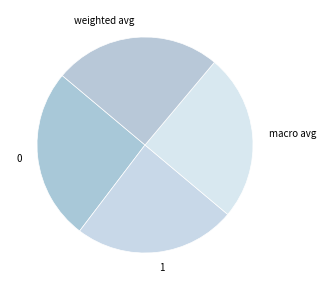

Which category has the smallest portion of the pie?

1